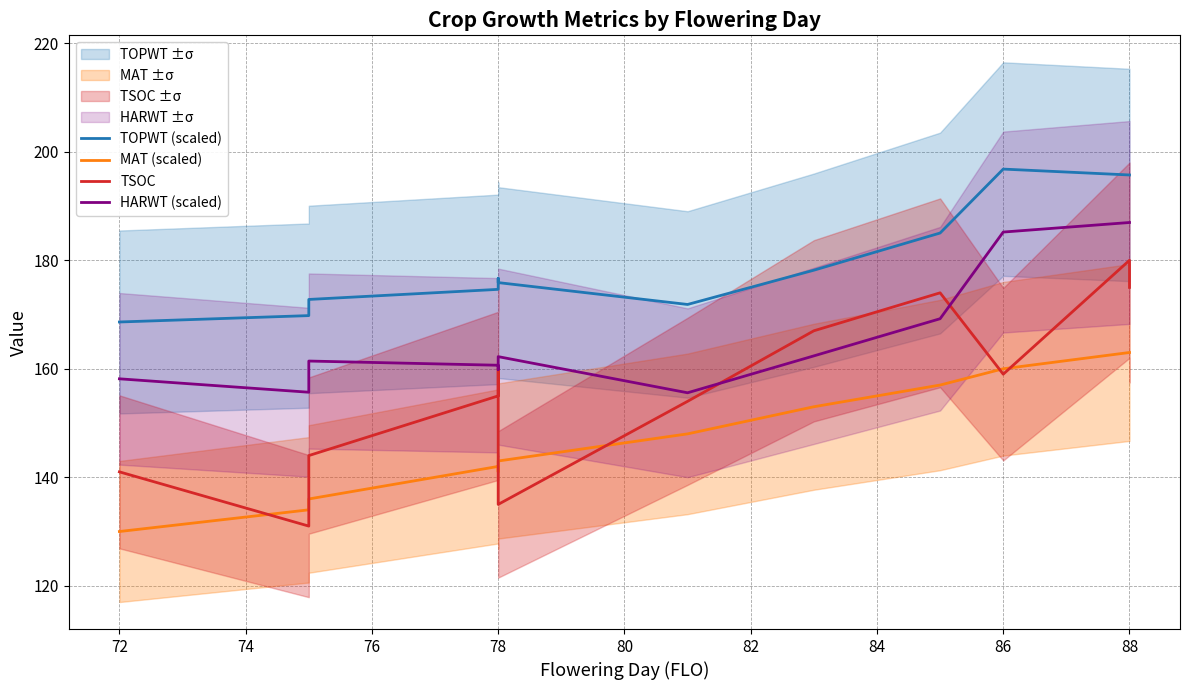

What is the label of the 13th point from the right?

72